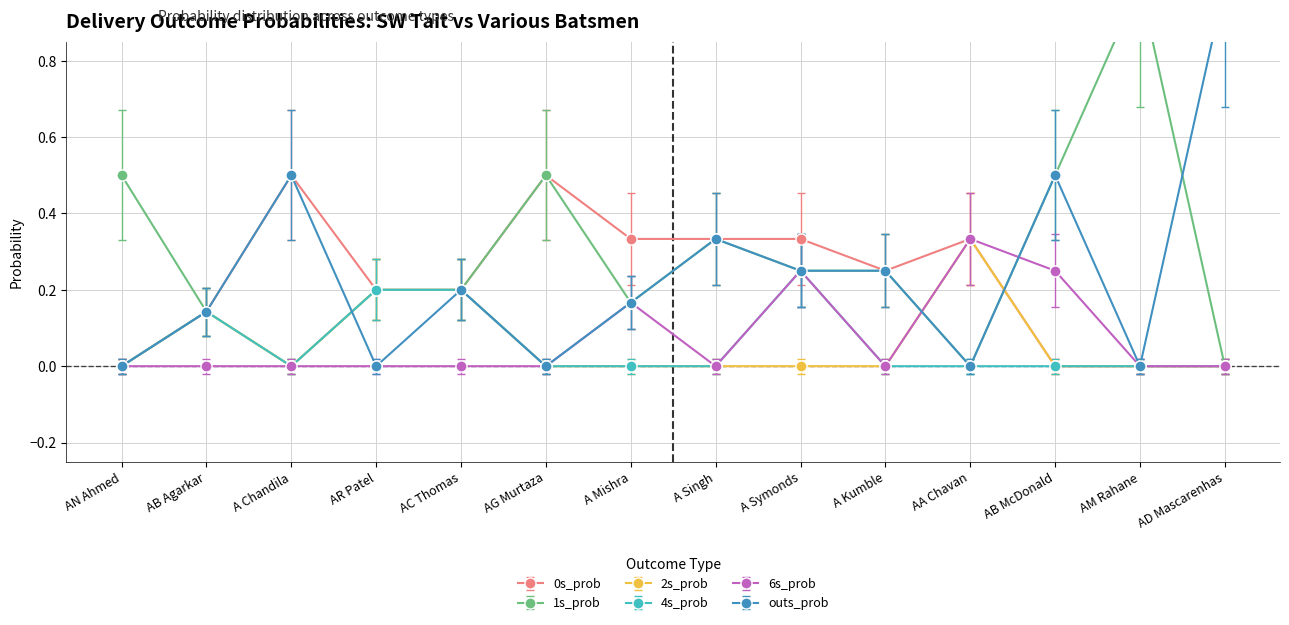

What position from the right is AM Rahane?

2